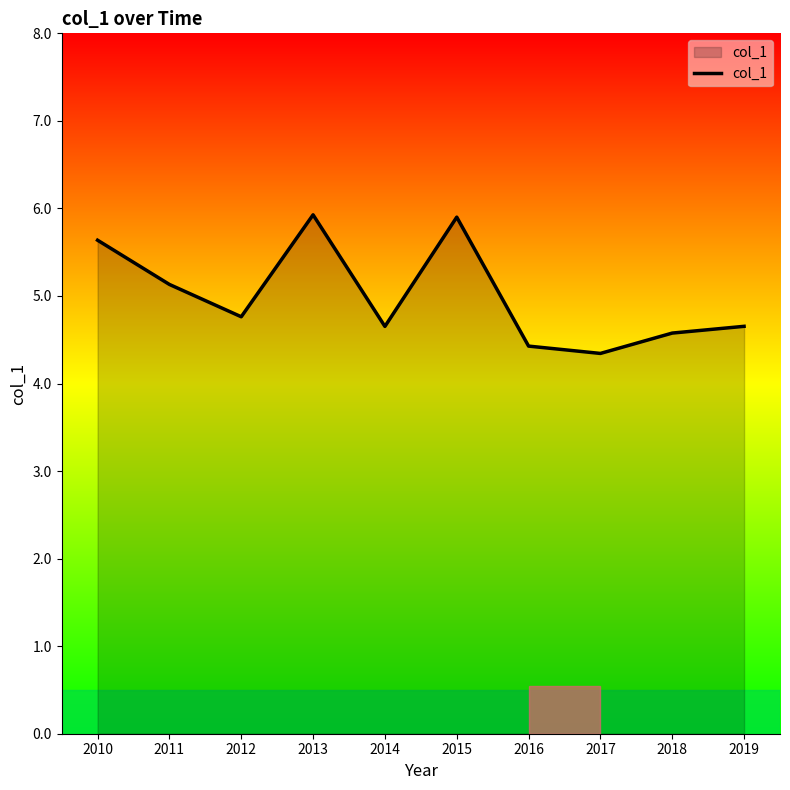

Reading right to left, what are all the values shown in this chart?

2019=4.7	2018=4.6	2017=4.3	2016=4.4	2015=5.9	2014=4.7	2013=5.9	2012=4.8	2011=5.1	2010=5.6